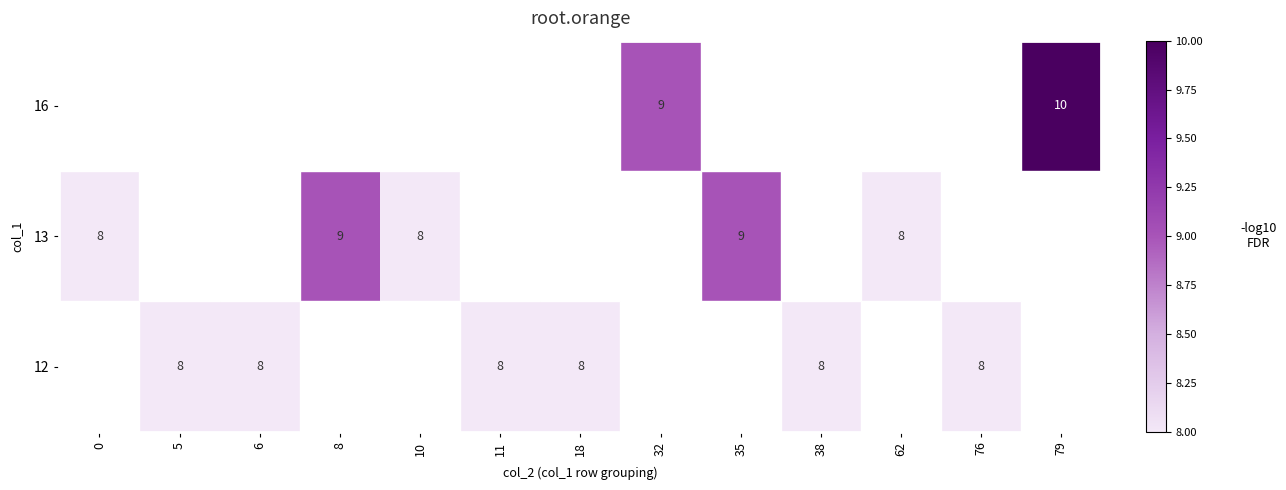

The value of 13 at 62 is 3. True or false?

False